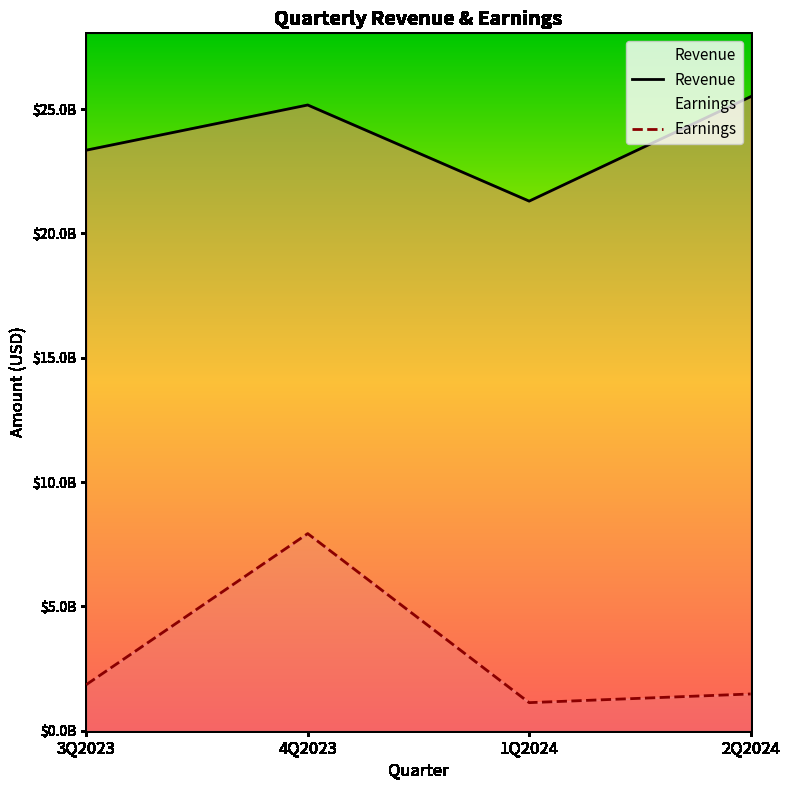

Rank the series at 2Q2024 from highest to lowest value.

Revenue, Earnings